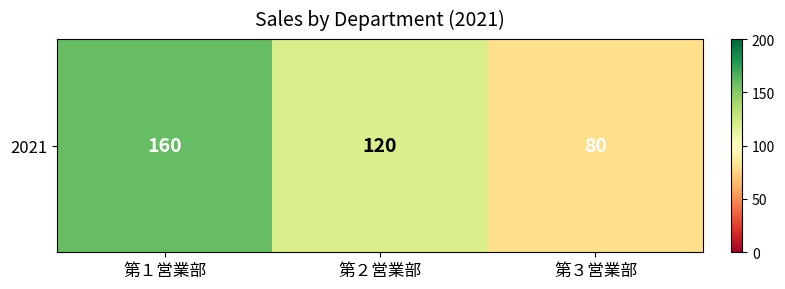

Reading left to right, list all the values displayed in this chart.

第１営業部=160	第２営業部=120	第３営業部=80